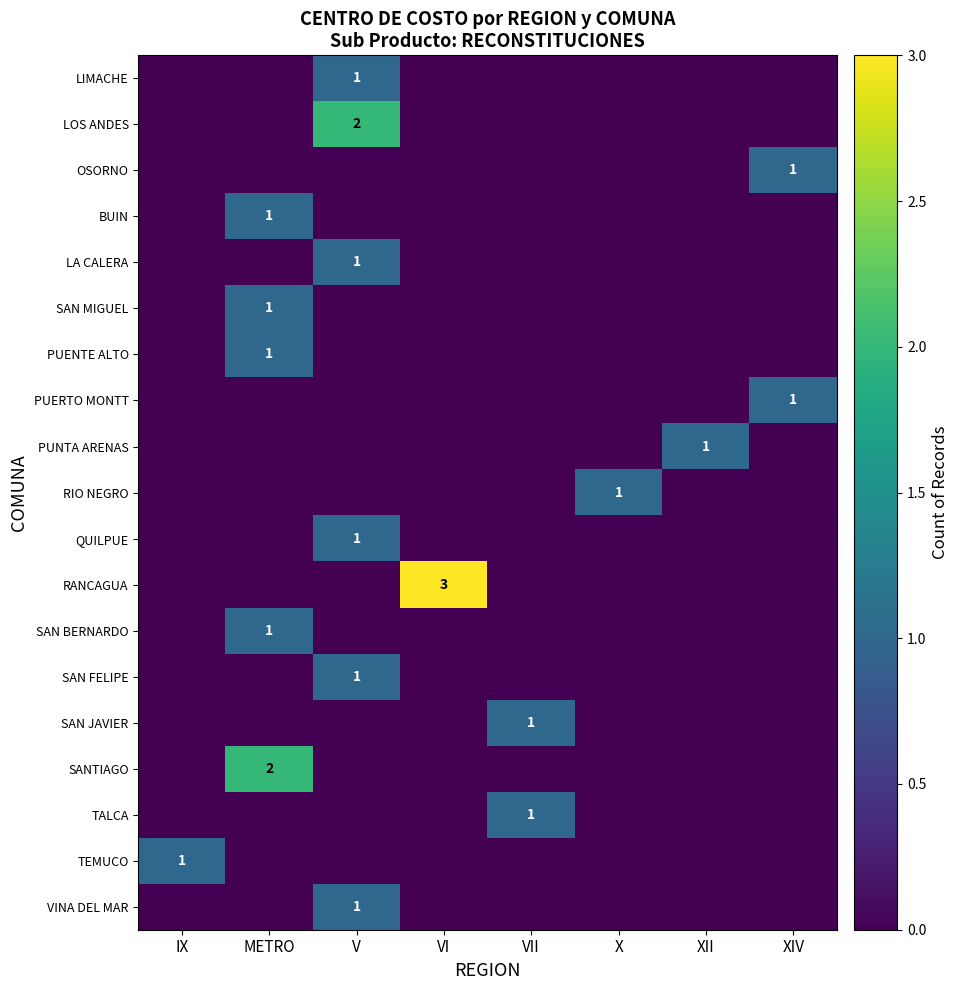

How many positive values does the VINA DEL MAR series have?

1